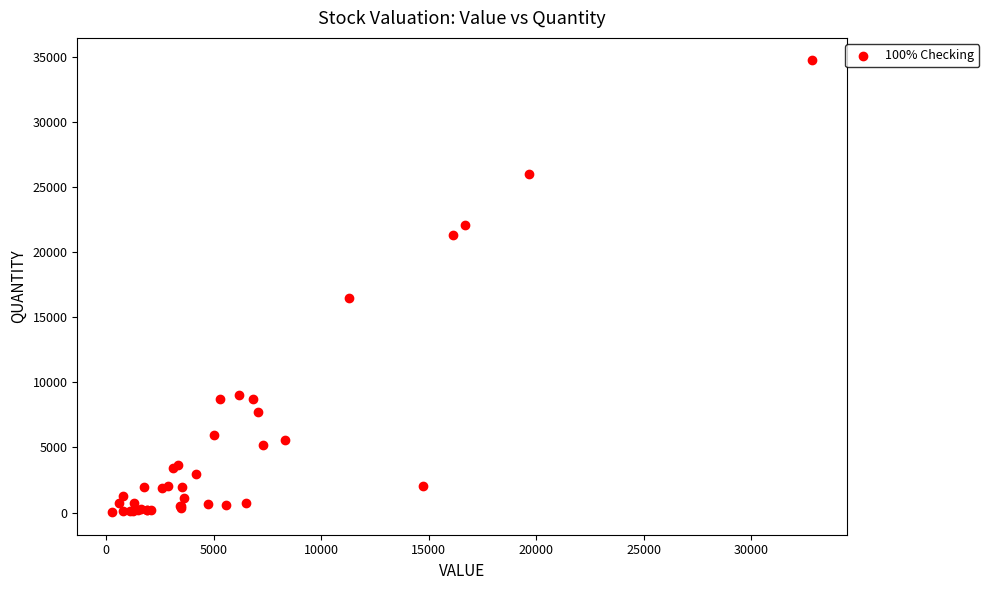

What Y value in the scatter plot is closest to 17376?

16462